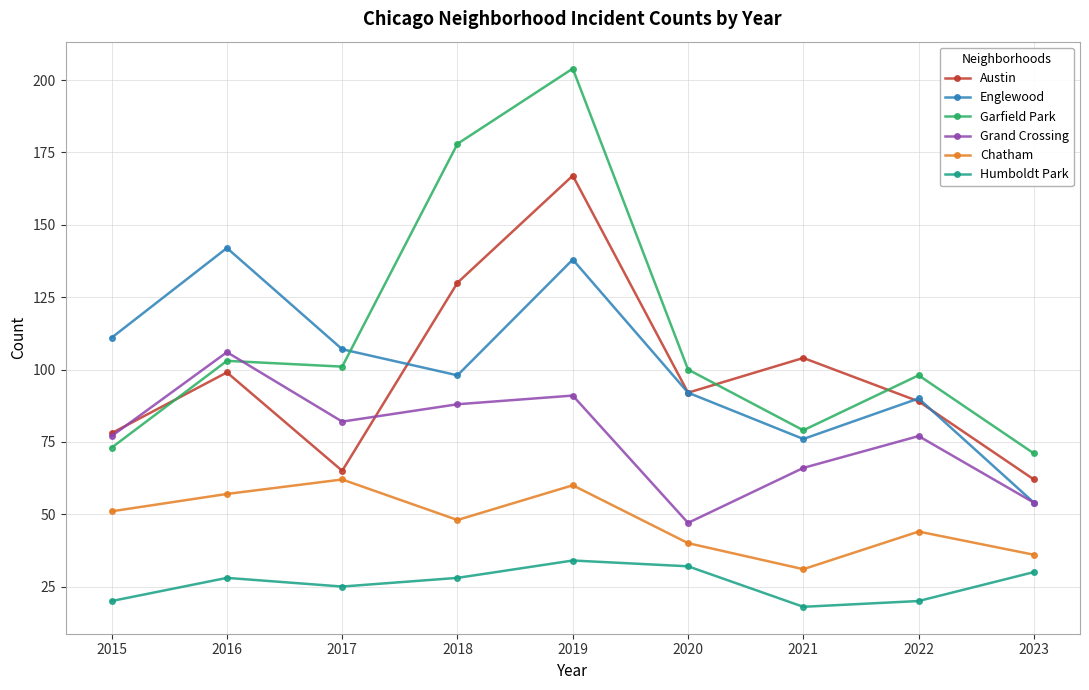

How many data points does each series have?

9